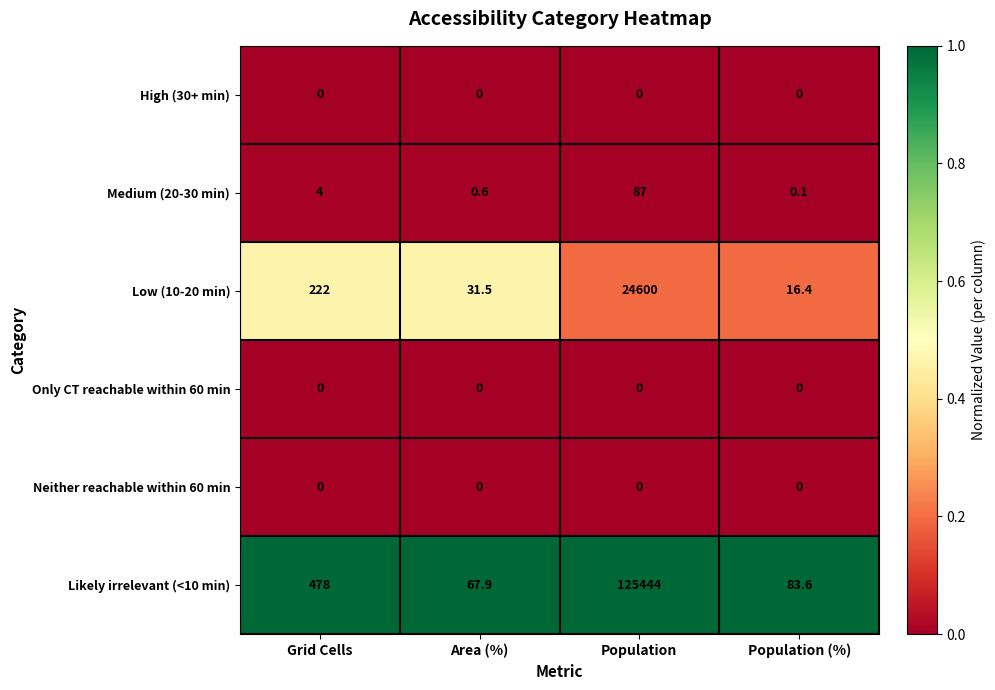

Reading right to left, extract all data points from this chart.

High (30+ min): Population (%)=0.0	Population=0.0	Area (%)=0.0	Grid Cells=0.0
Medium (20-30 min): Population (%)=0.1	Population=87.0	Area (%)=0.6	Grid Cells=4.0
Low (10-20 min): Population (%)=16.4	Population=24600.0	Area (%)=31.5	Grid Cells=222.0
Only CT reachable within 60 min: Population (%)=0.0	Population=0.0	Area (%)=0.0	Grid Cells=0.0
Neither reachable within 60 min: Population (%)=0.0	Population=0.0	Area (%)=0.0	Grid Cells=0.0
Likely irrelevant (<10 min): Population (%)=83.6	Population=125444.0	Area (%)=67.9	Grid Cells=478.0